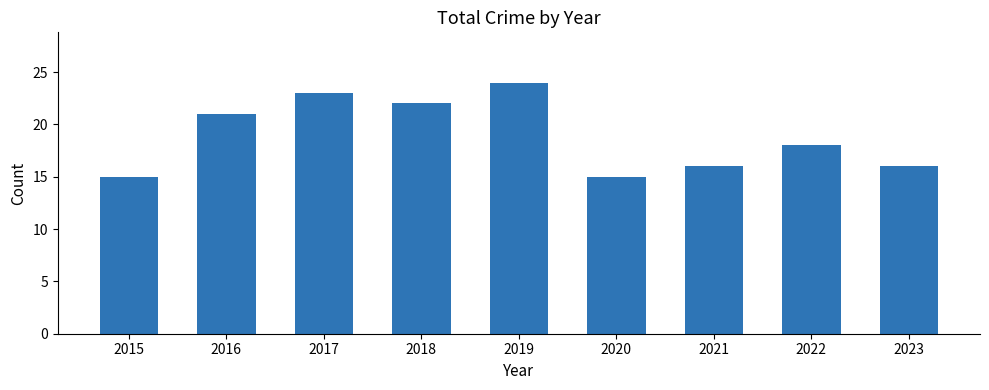

Reading left to right, list all the values displayed in this chart.

15	21	23	22	24	15	16	18	16